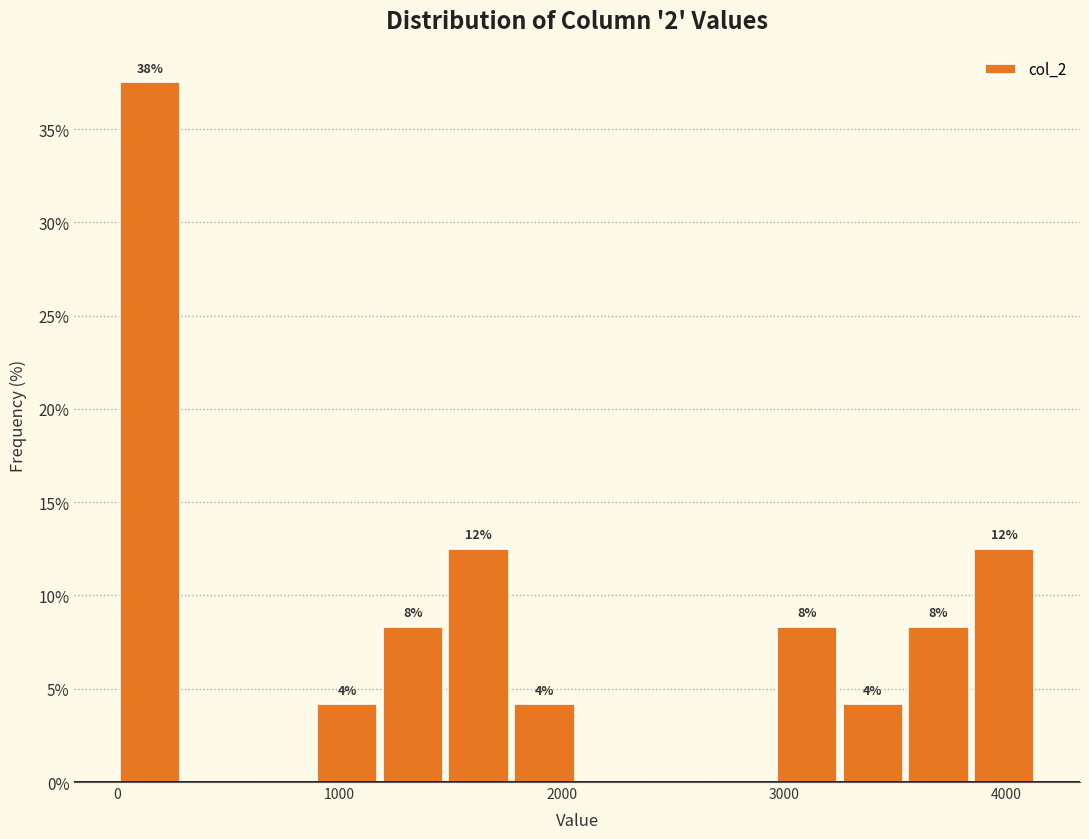

Around what value on the x-axis is the tallest bar? Give the approximate position of its centre, as read against the axis.

100